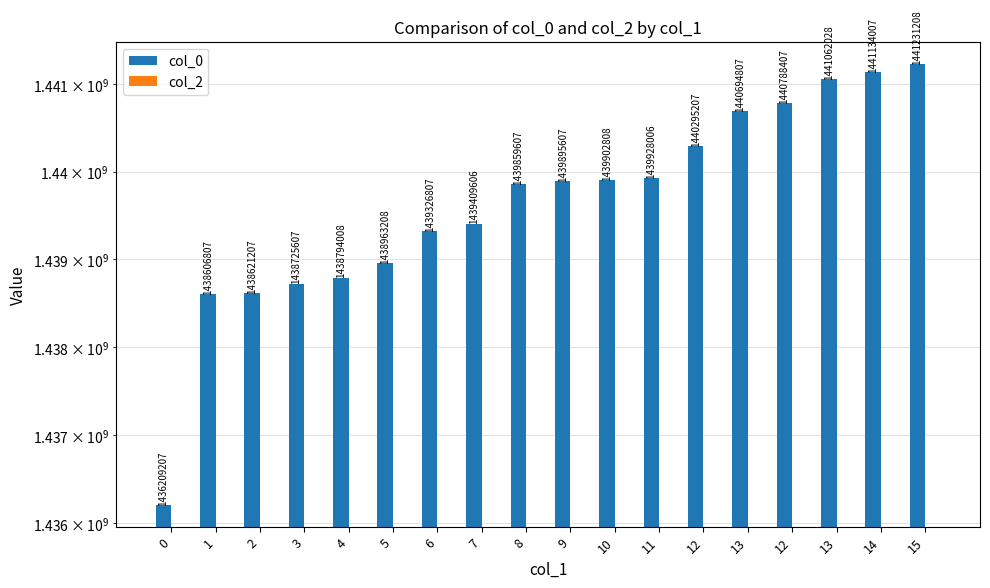

Reading left to right, what are all the values shown in this chart?

col_0: 0=1436209207	1=1438606807	2=1438621207	3=1438725607	4=1438794008	5=1438963208	6=1439326807	7=1439409606	8=1439859607	9=1439895607	10=1439902808	11=1439928006	12=1440295207	13=1440694807	12=1440788407	13=1441062028	14=1441134007	15=1441231208
col_2: 0=0	1=0	2=0	3=0	4=0	5=0	6=0	7=0	8=0	9=0	10=0	11=0	12=0	13=0	12=0	13=0	14=0	15=0